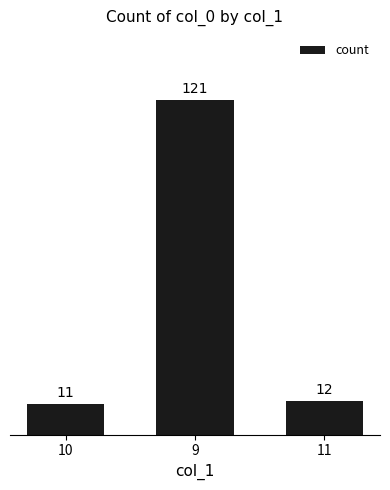

Are the bars horizontal?

No